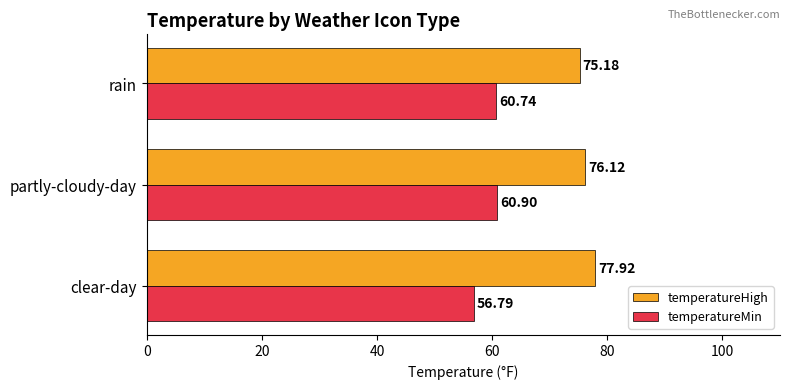

At clear-day, list the series in order from largest to smallest.

temperatureHigh, temperatureMin